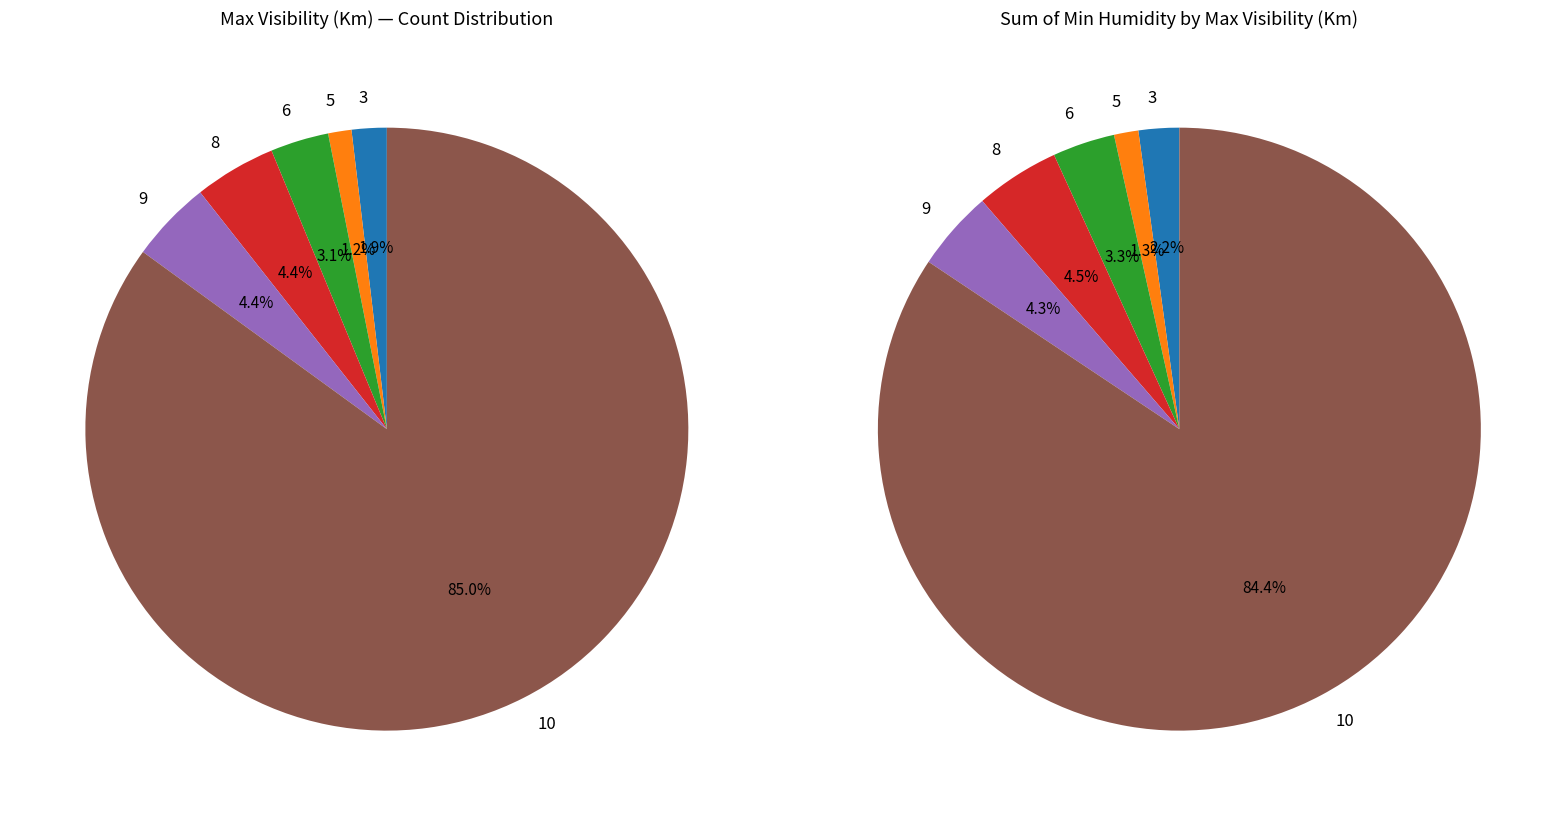

Which slice is the largest?

10